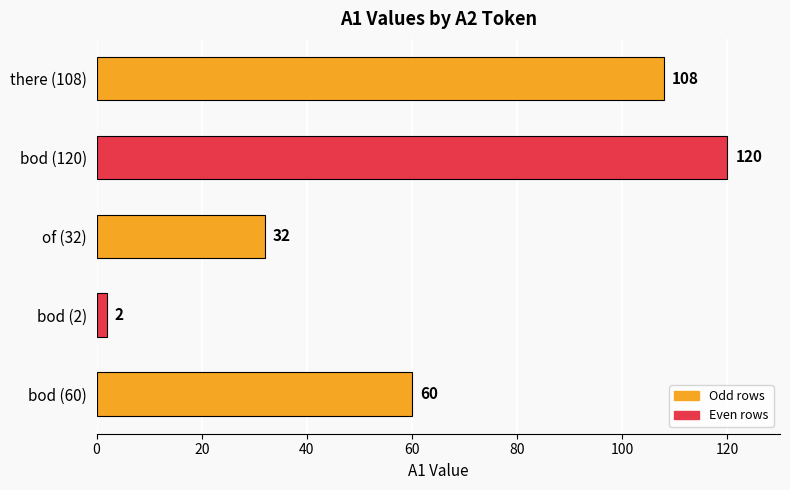

Is it true that the value at bod (120) is 120?

True